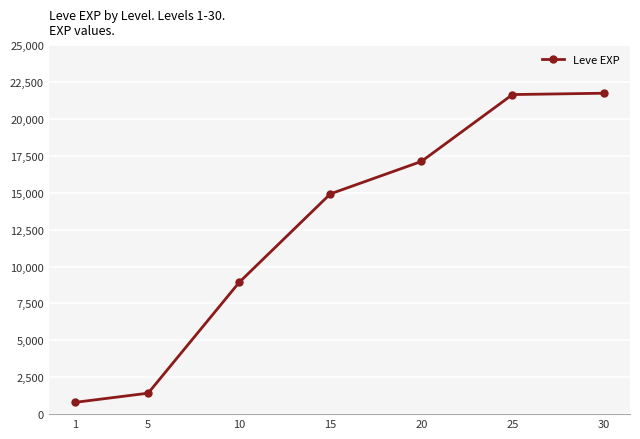

At which category does the chart reach its minimum across all series?

1